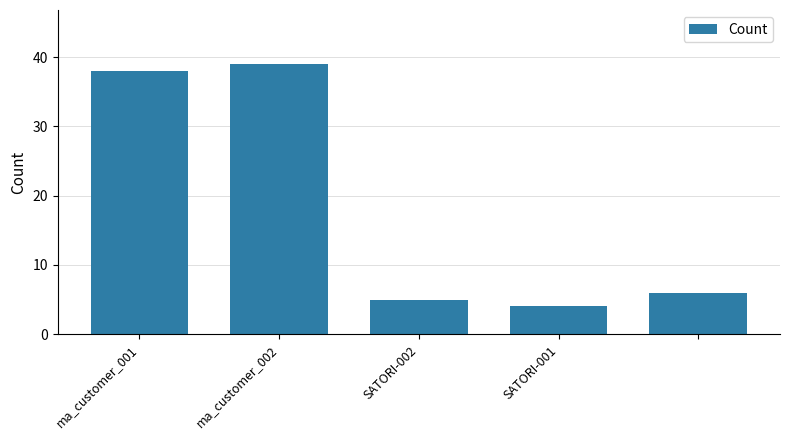

What is the smallest value displayed?

4